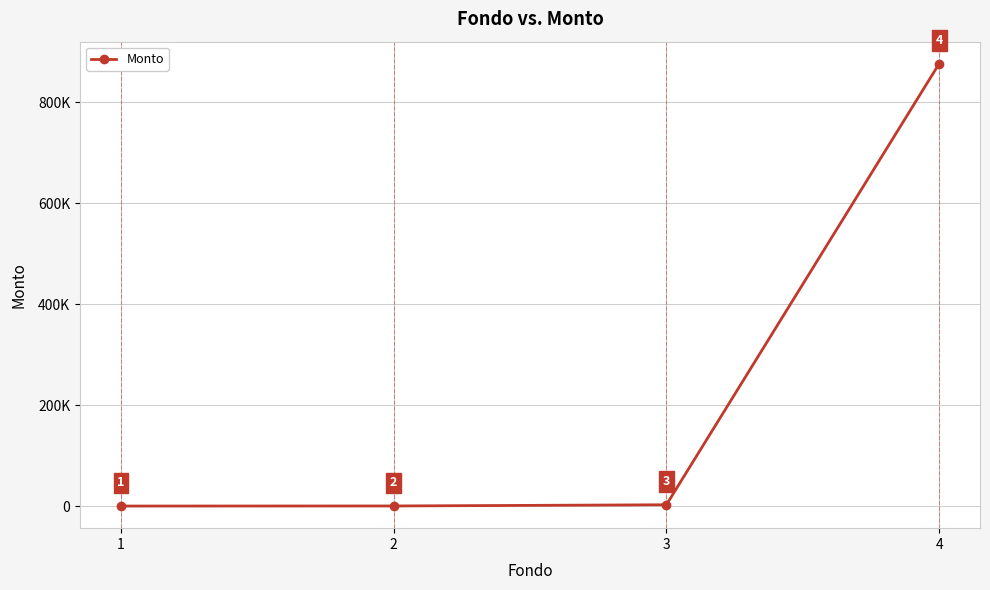

Does the chart have visible grid lines?

Yes